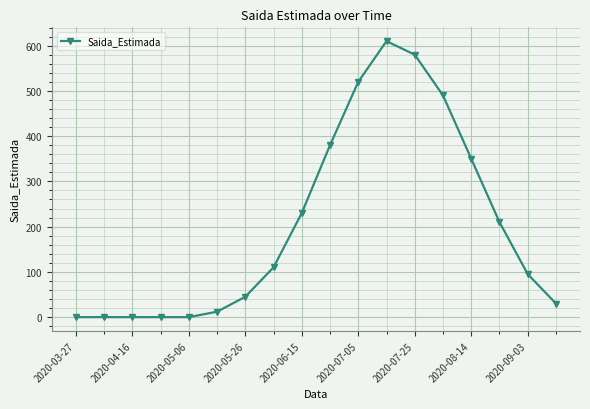

True or false: there are more than 0 points higher than both neighbors.

True